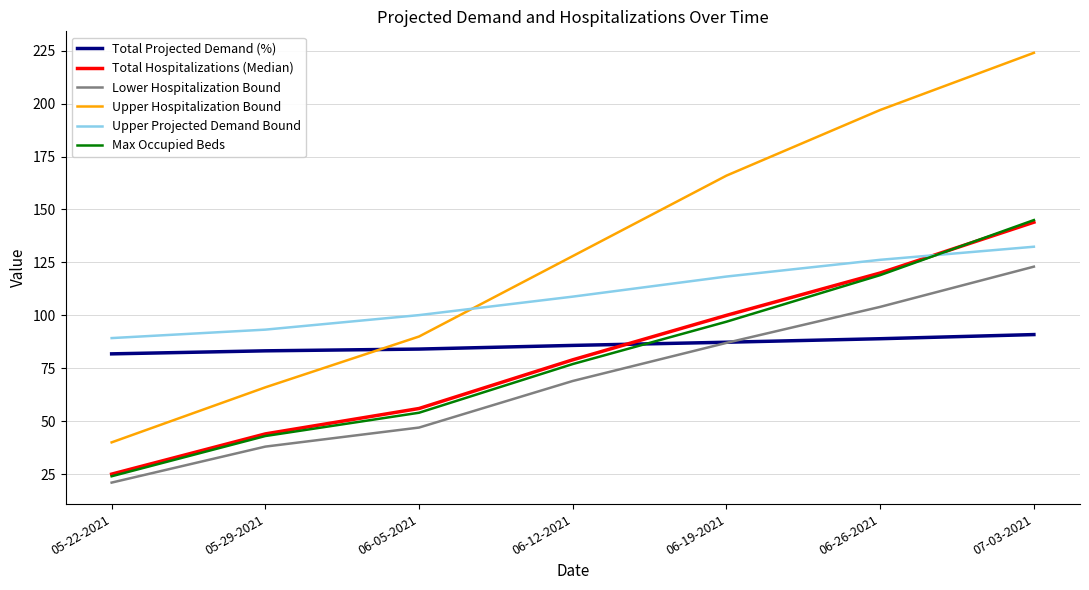

Which series has the widest spread of values?

Upper Hospitalization Bound